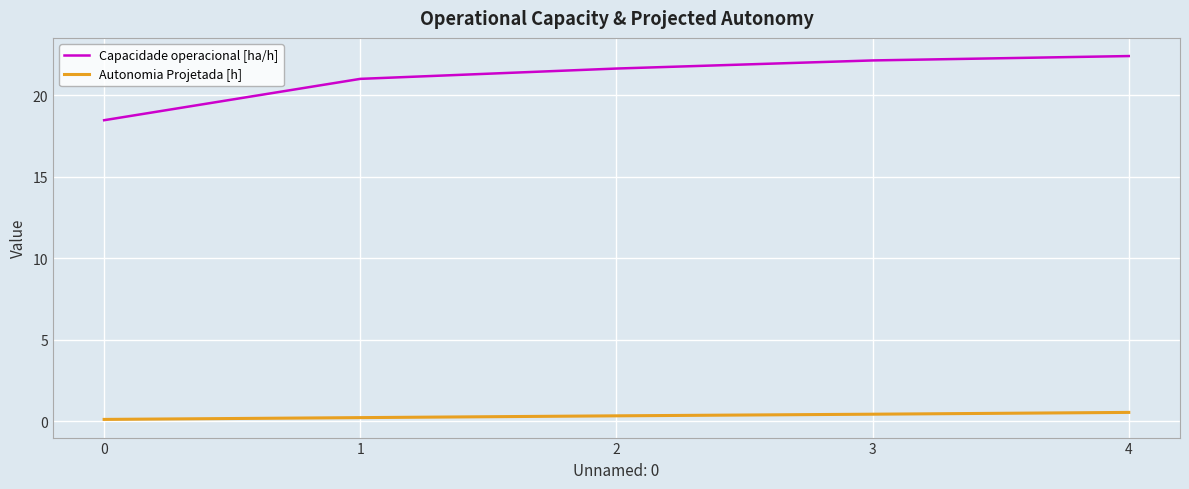

Does the chart display data point markers on the line(s)?

No